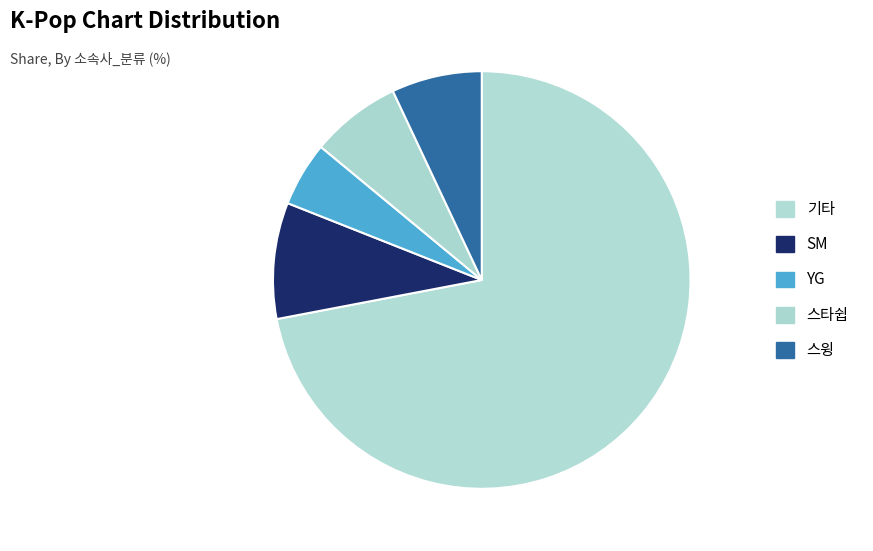

Combined, what portion of the pie is 기타 and 스타쉽?

79.0%